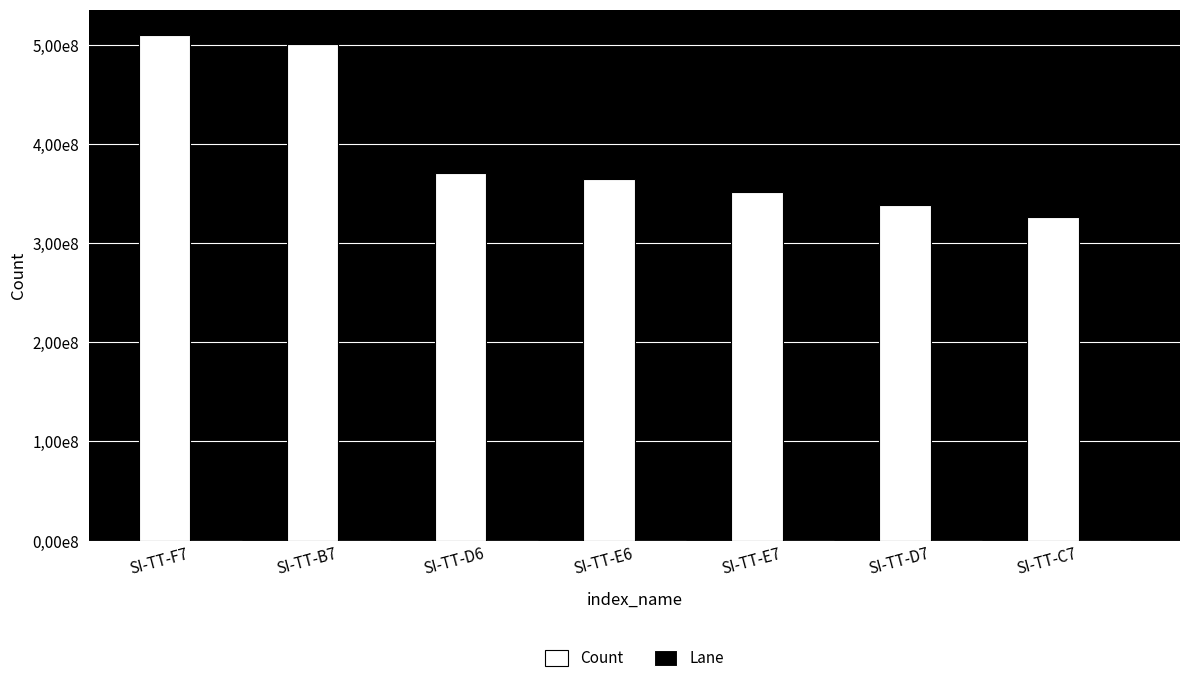

At which label does Count reach its minimum?

SI-TT-C7